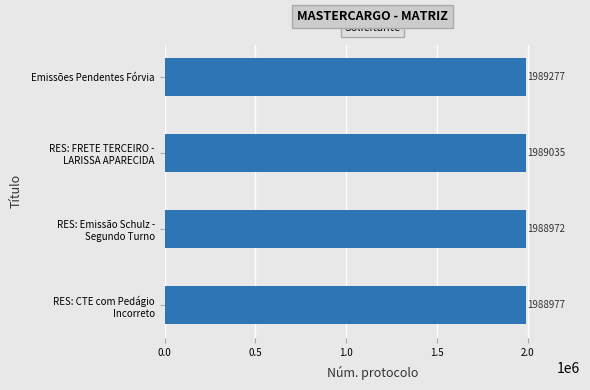

What is the minimum value shown in the chart?

1988972